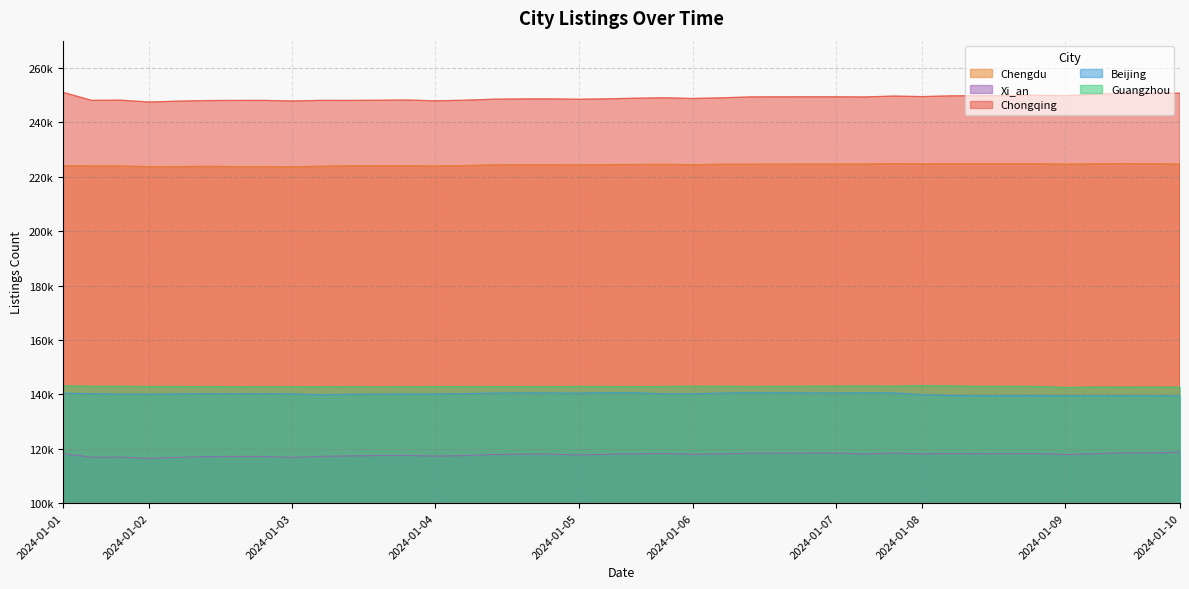

What is the smallest value displayed?

116484